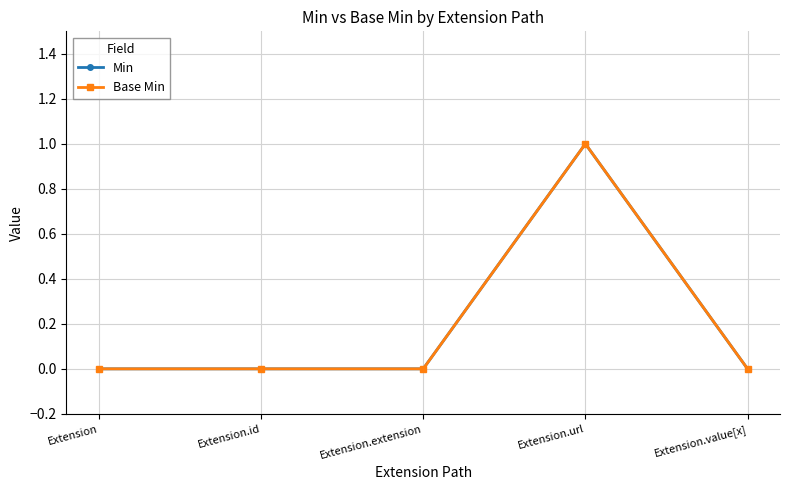

Does the chart have visible grid lines?

Yes